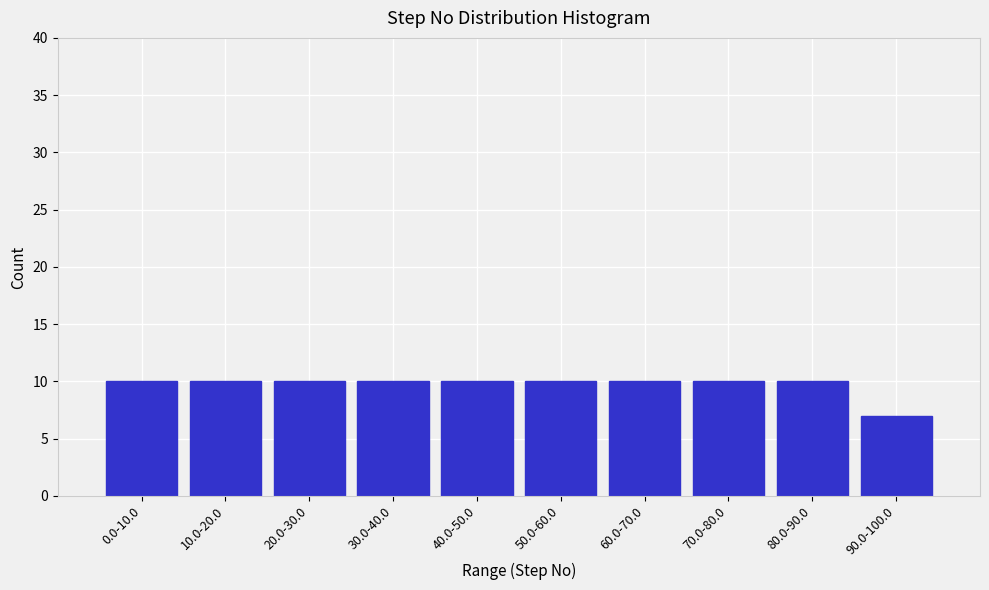

Reading left to right, list all the values displayed in this chart.

0.0-10.0=10	10.0-20.0=10	20.0-30.0=10	30.0-40.0=10	40.0-50.0=10	50.0-60.0=10	60.0-70.0=10	70.0-80.0=10	80.0-90.0=10	90.0-100.0=7